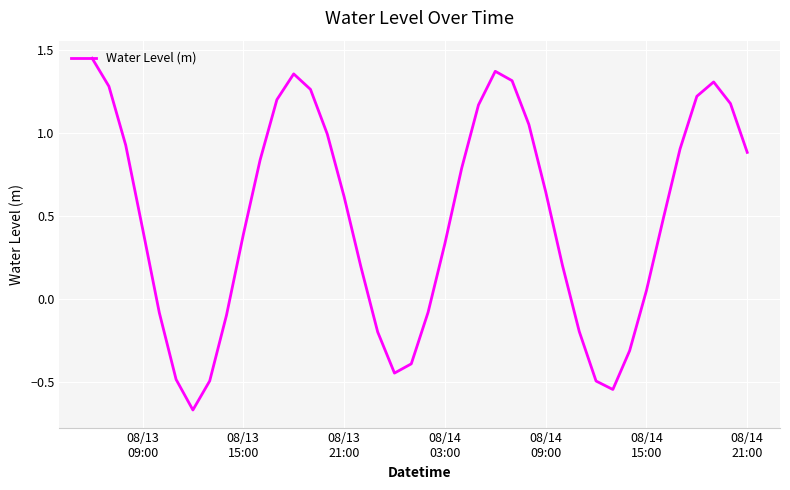

What is the difference between the maximum and minimum values?

2.1